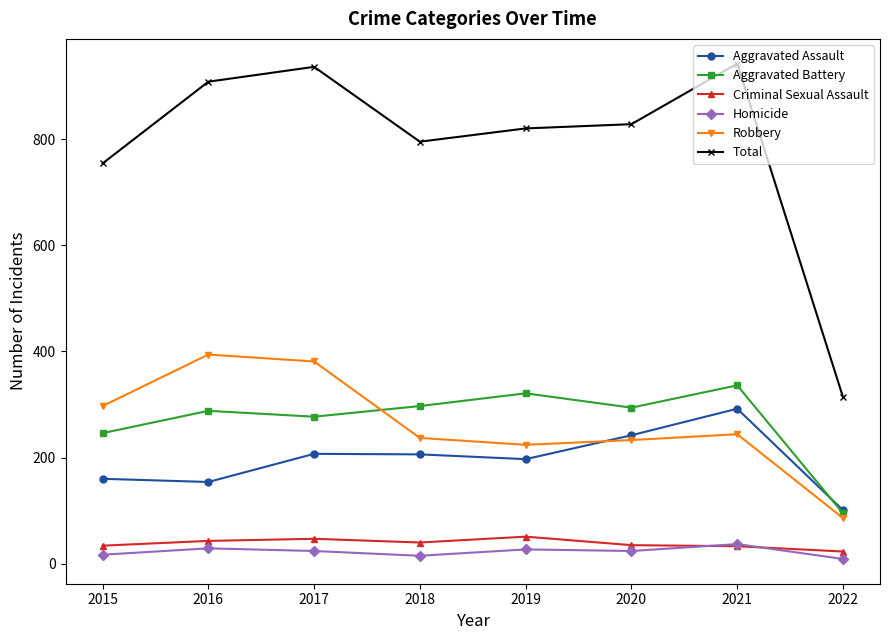

Where is Total nearest to the value 628?

2015